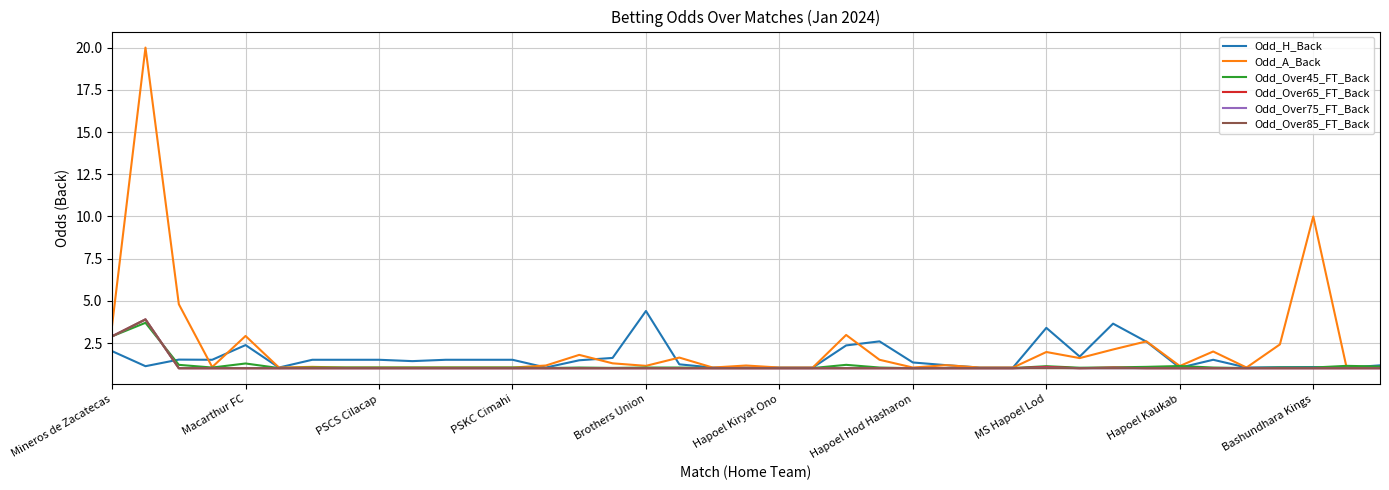

What is the greatest value displayed?

20.0